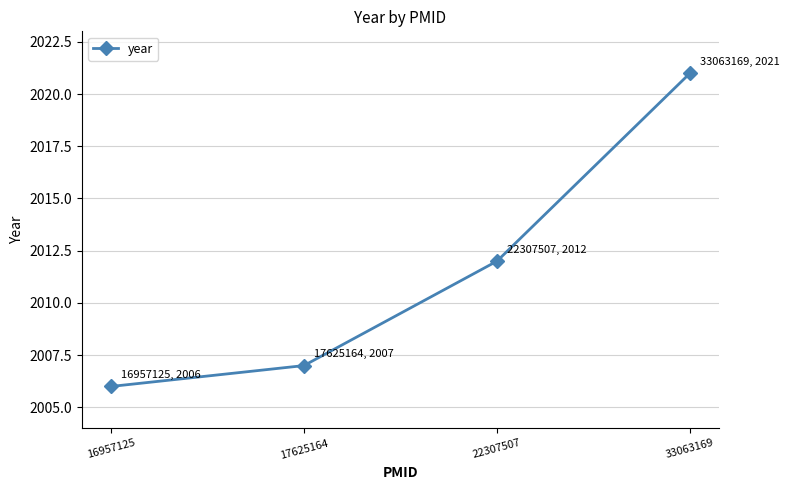

The chart shows a value of 2981 at 22307507. True or false?

False